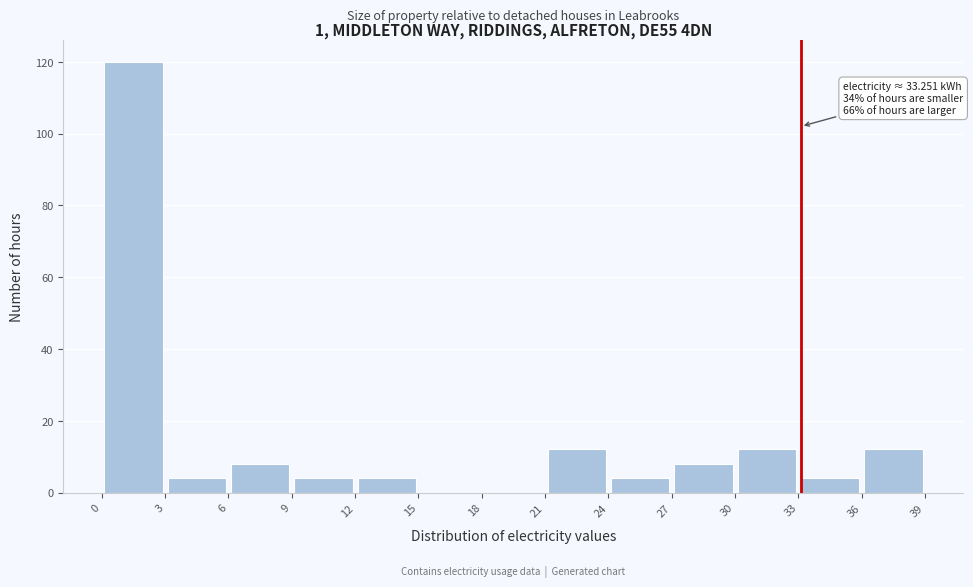

Which range on the x-axis has the tallest bar?

0 to 3